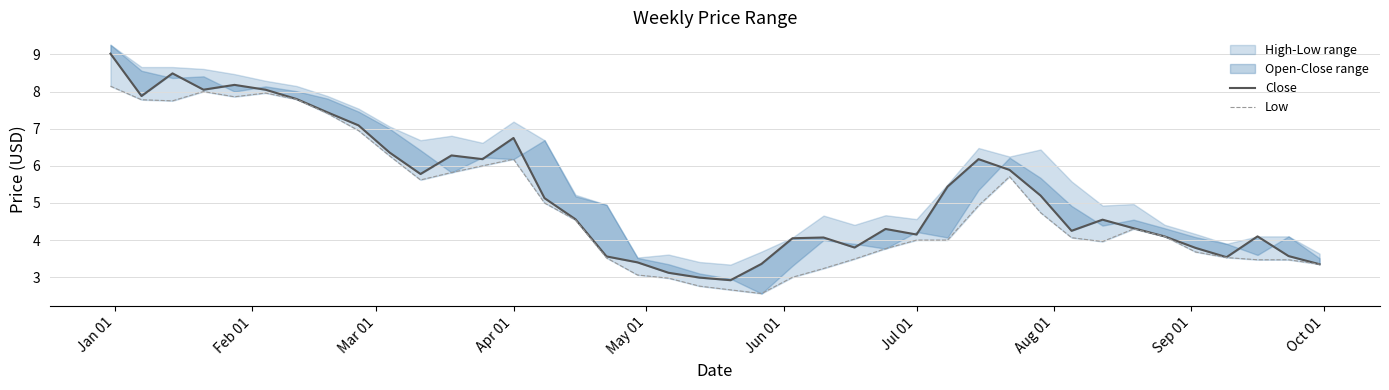

What is the minimum value for Low?

2.6